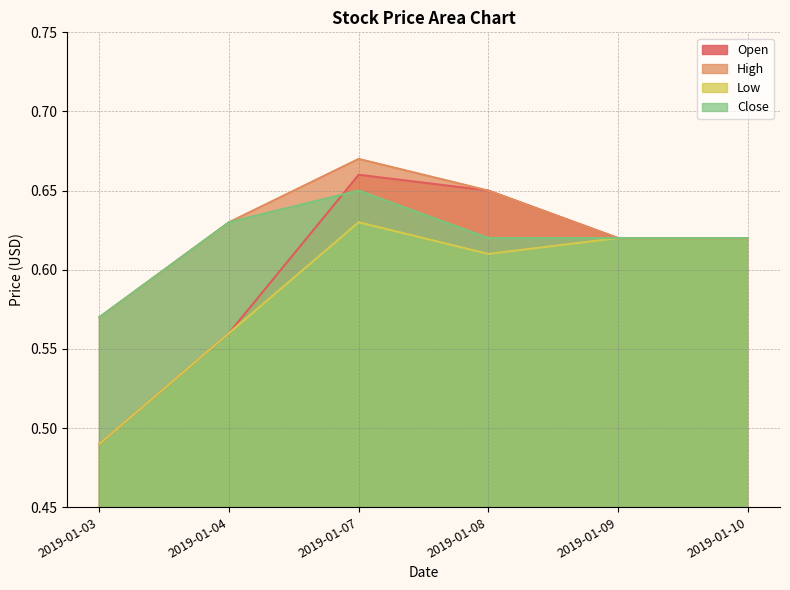

True or false: Close and High cross at least once.

False